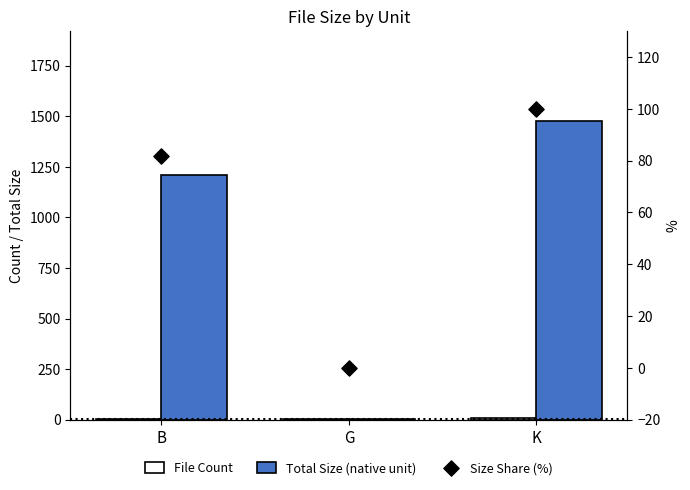

Is the value of Total Size (native unit) at G greater than the value of Size Share (%) at G?

Yes